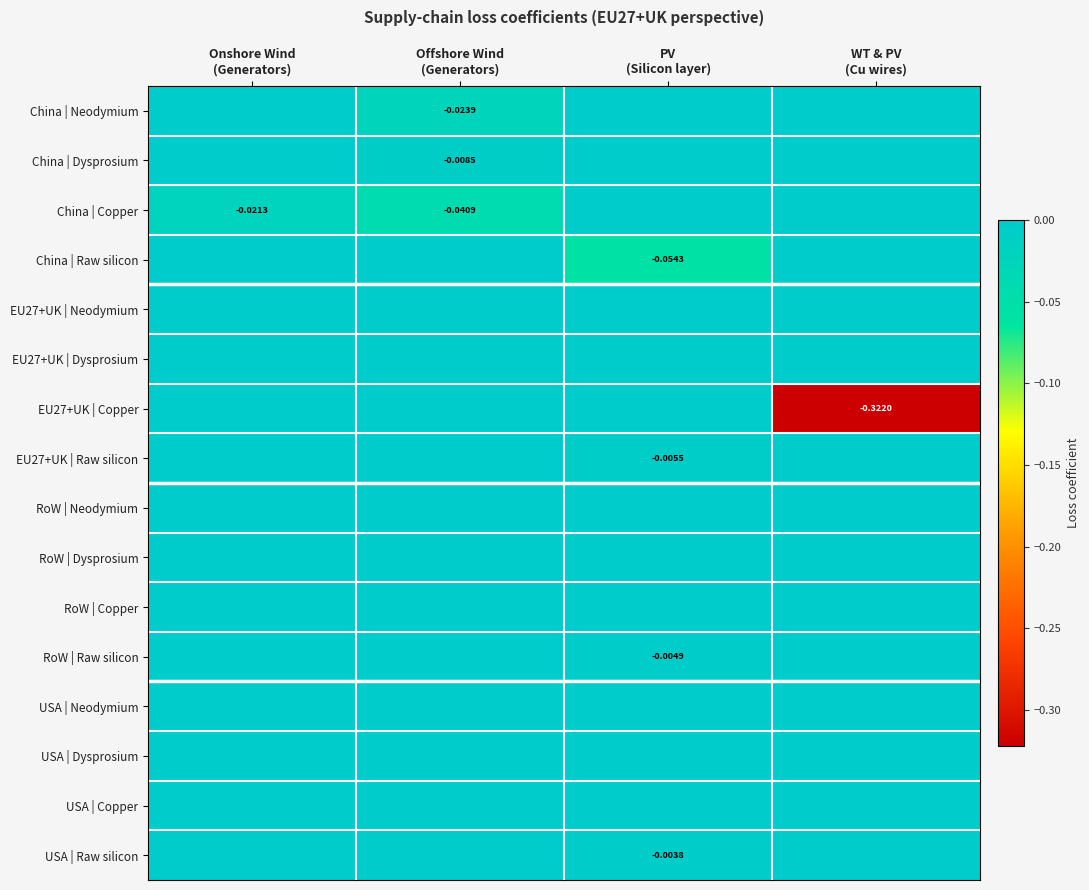

At which category is the sum across all series the highest?

Onshore Wind
(Generators)